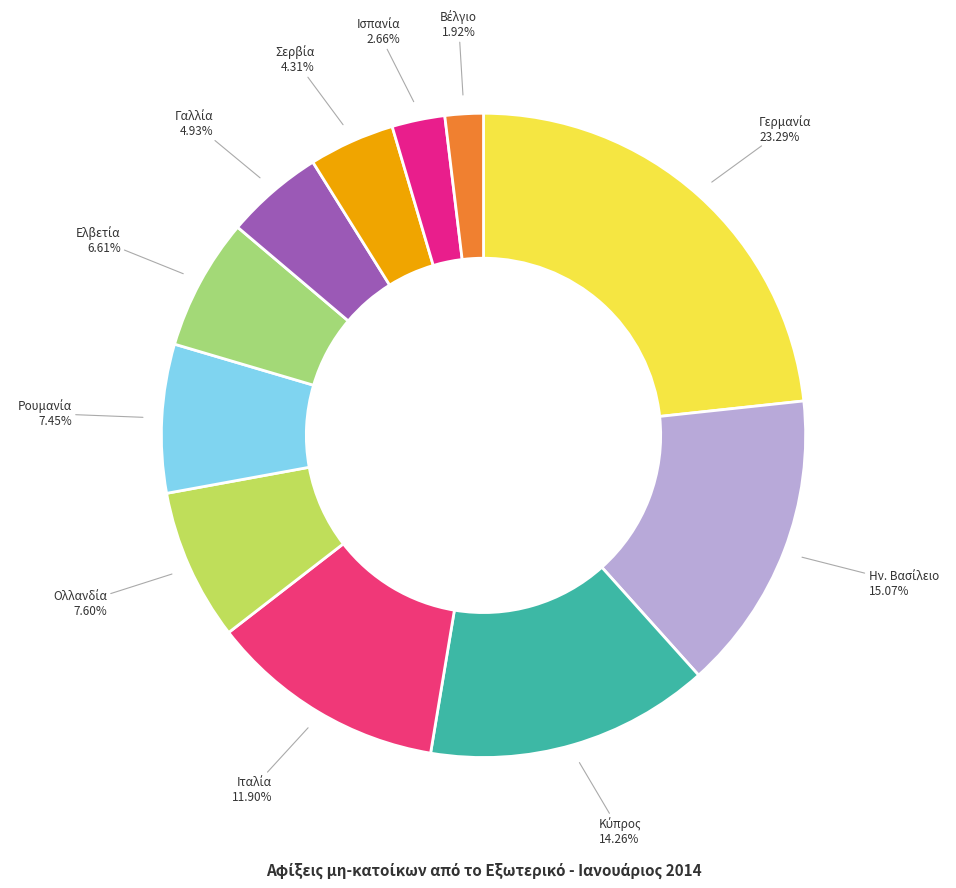

How many segments does this pie chart have?

11